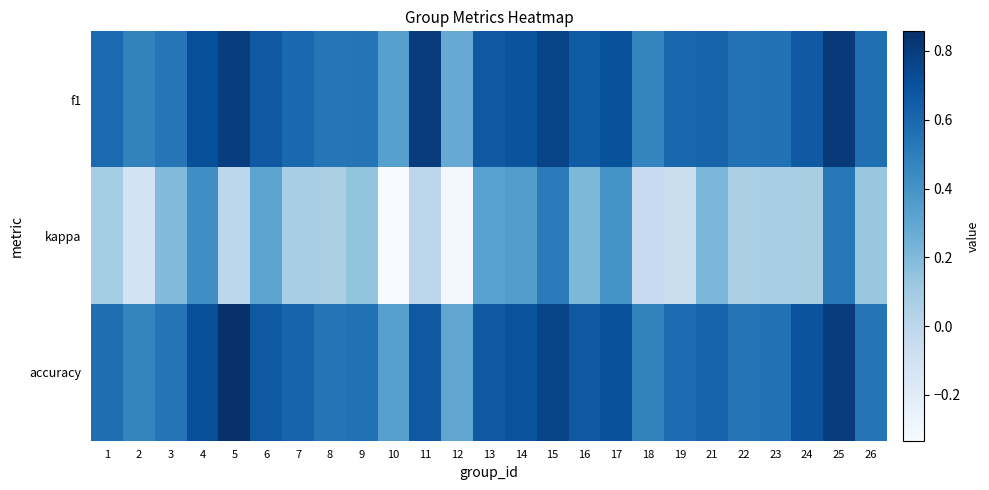

At how many categories does at least one series exceed 0?

25